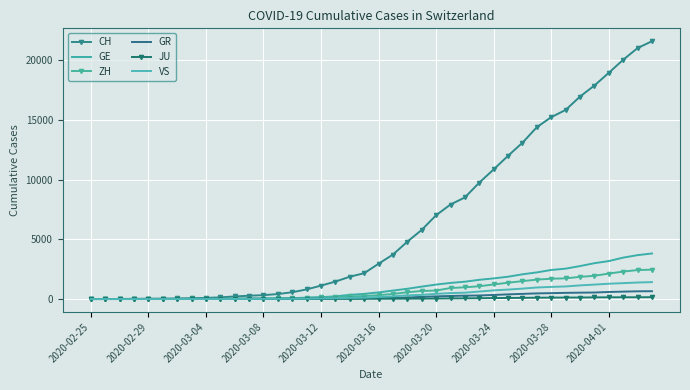

True or false: CH and ZH cross at least once.

False